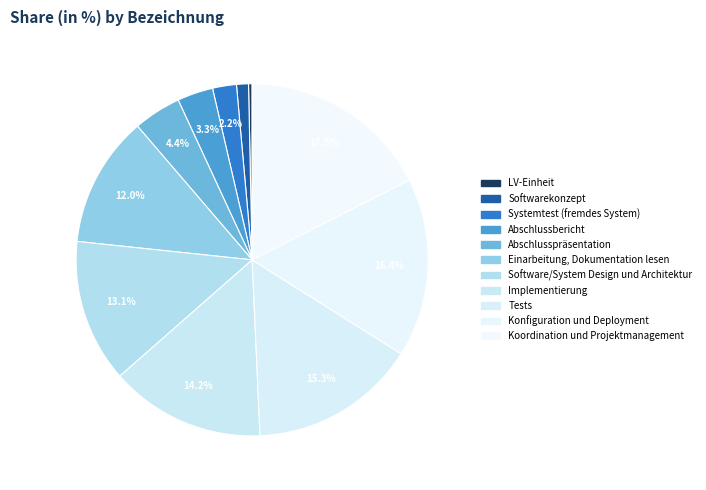

How many slices are in this pie chart?

11